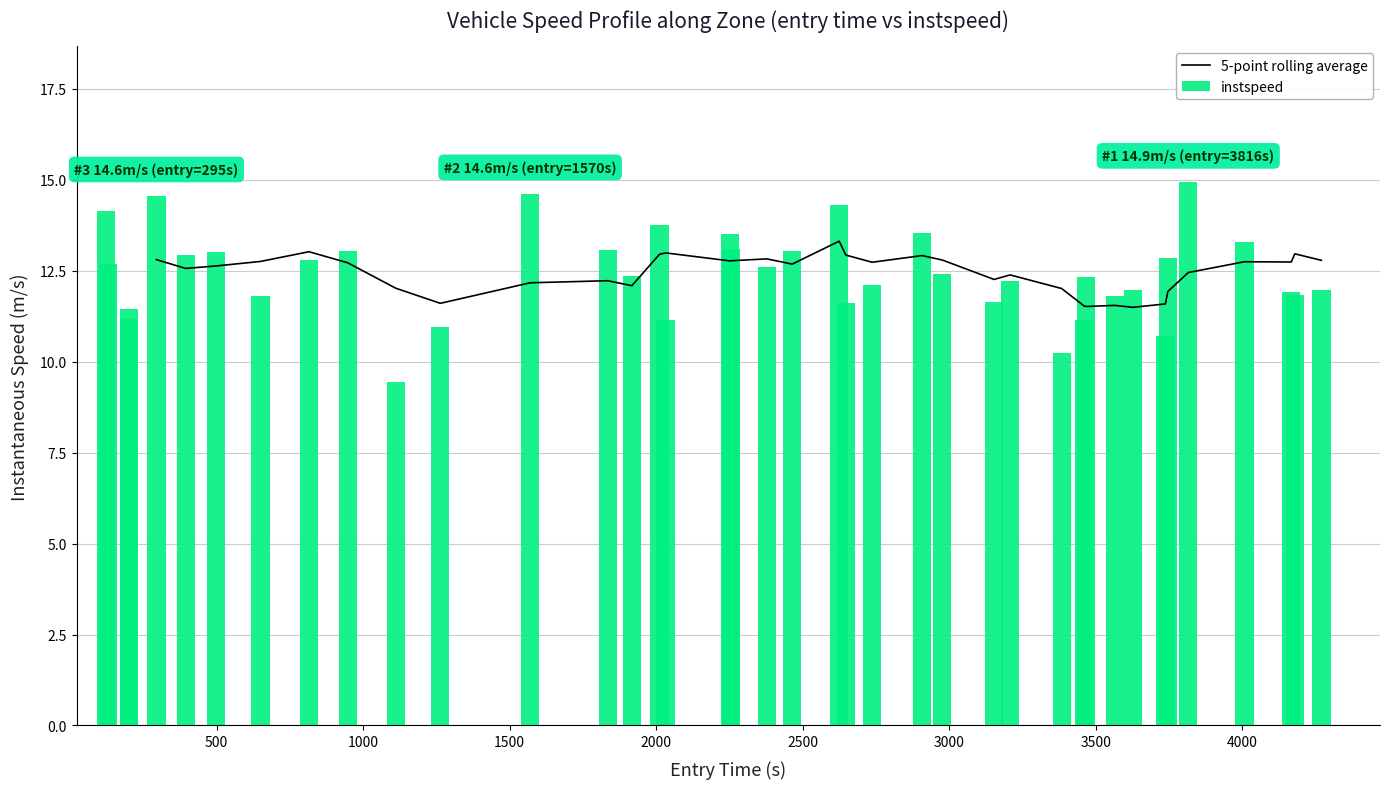

What is the sum of all values?

498.0